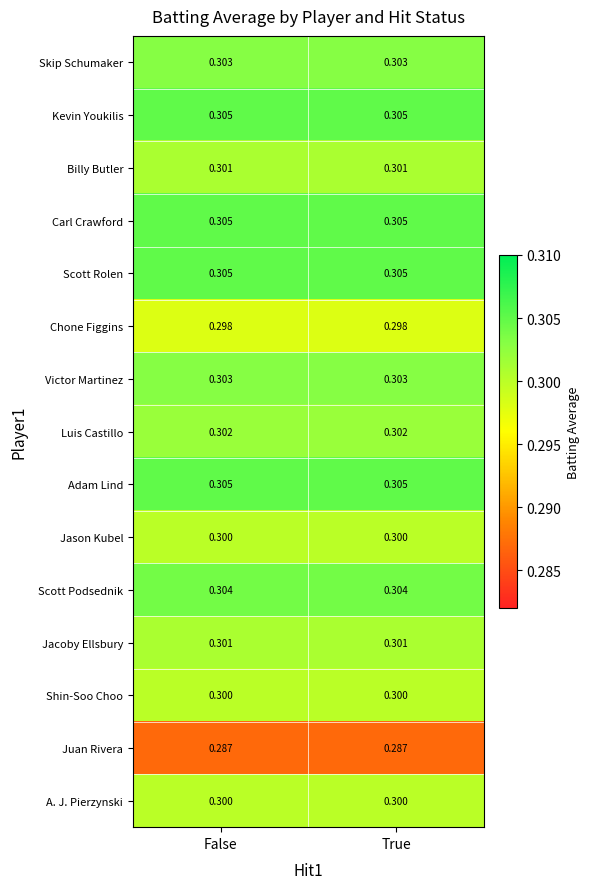

Is the value of Juan Rivera at False greater than the value of Jason Kubel at True?

No